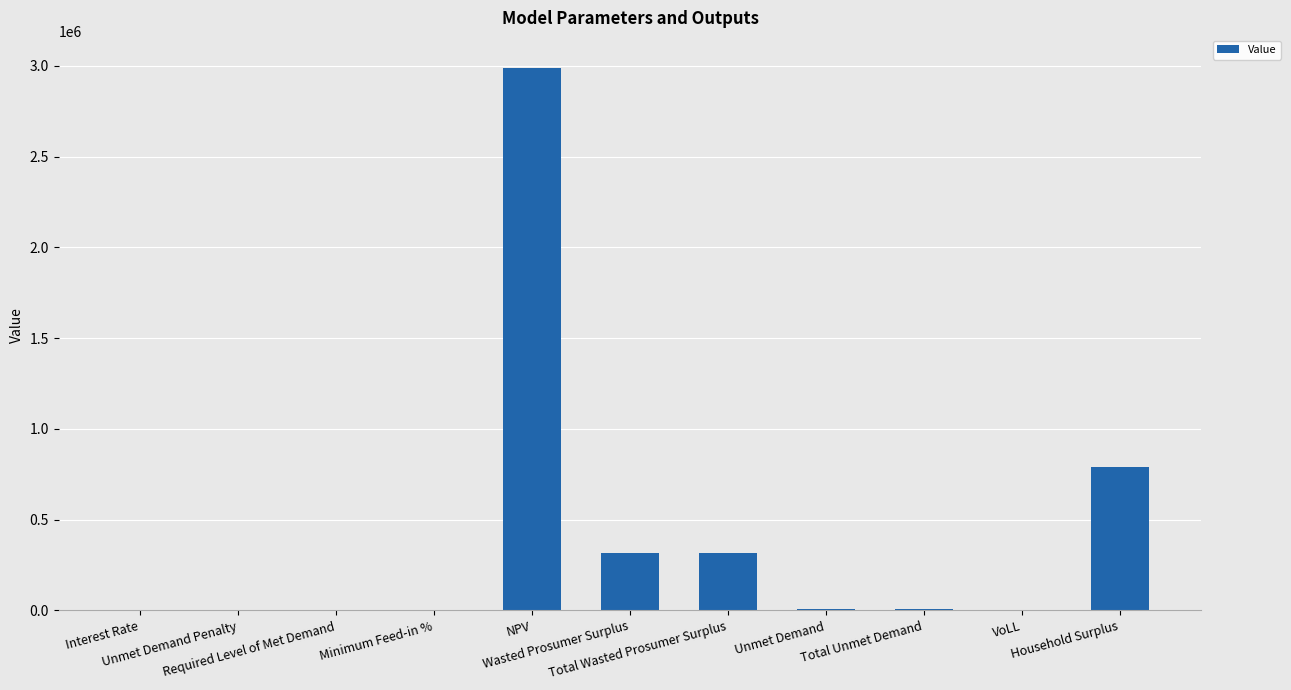

At which category does the chart reach its peak across all series?

NPV